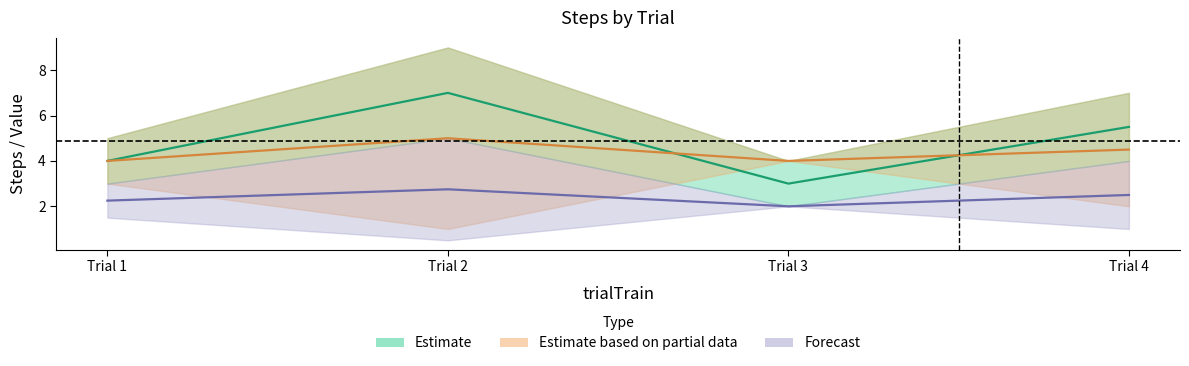

True or false: x_corrSteps and x_nrSteps intersect in this chart.

False